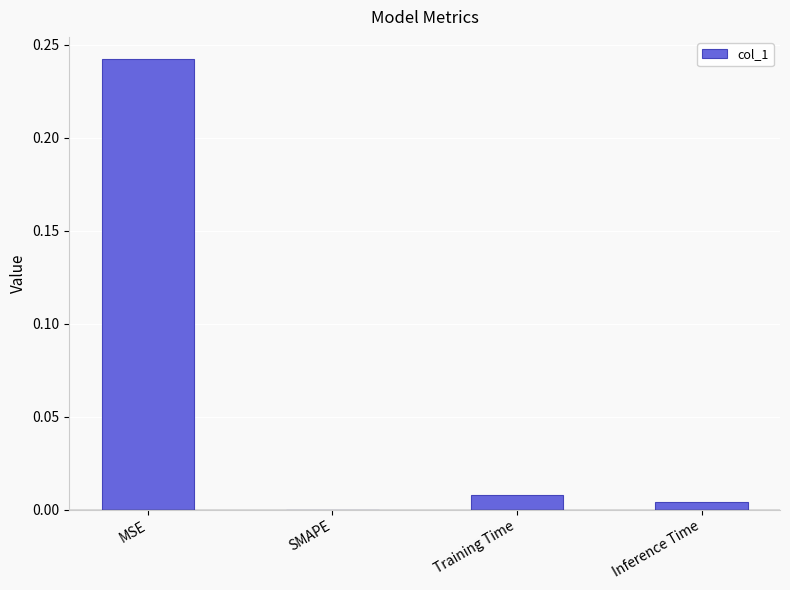

Which category has the highest value across all series?

MSE